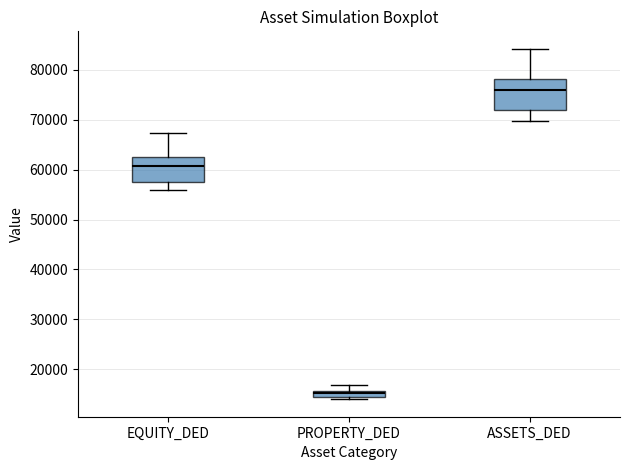

Where is the upper edge of the box for ASSETS_DED on the y-axis? The values are not printed on the chart, so give them approximately, as read against the axis.

78000